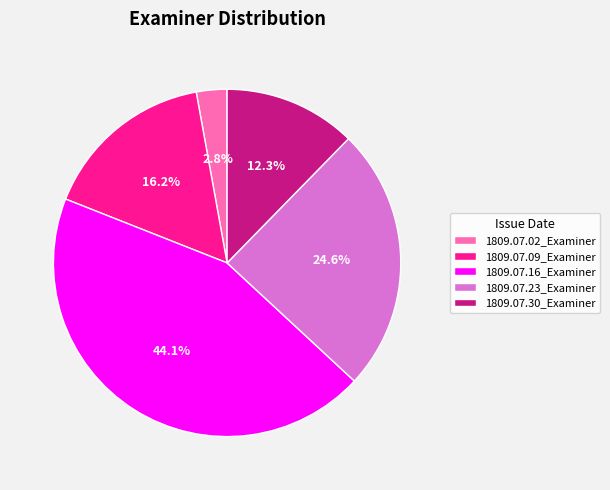

What percentage is NOT represented by 1809.07.09_Examiner?

83.8%